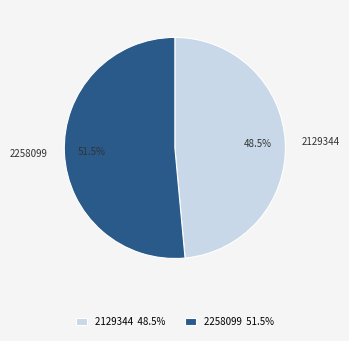

Count the number of slices in the pie.

2